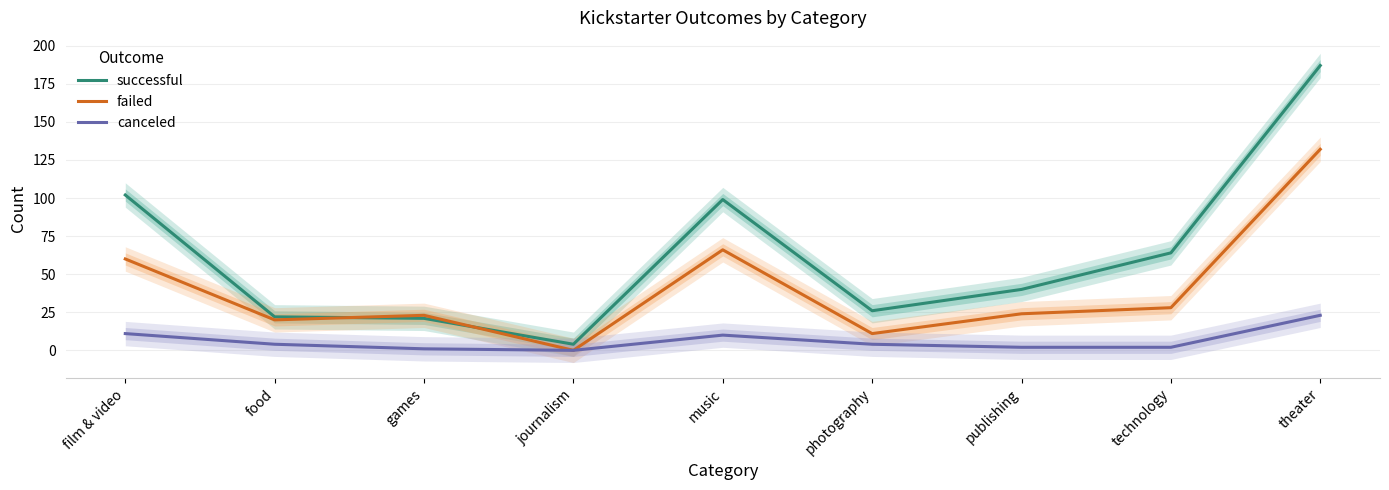

At film & video, list the series in order from smallest to largest.

canceled, failed, successful